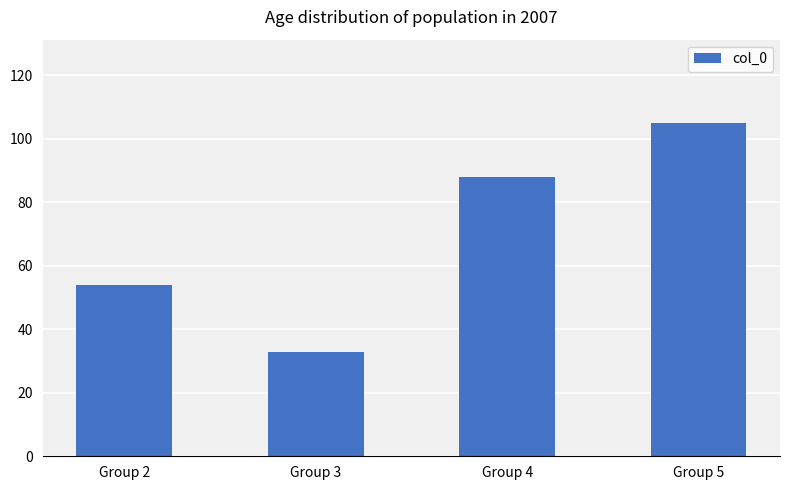

The value at Group 3 is 33. True or false?

True